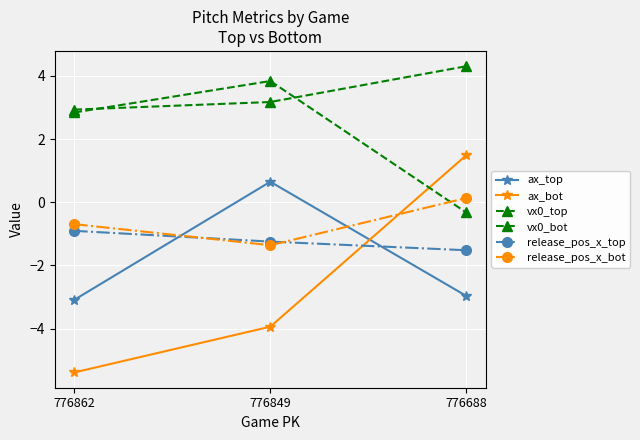

Rank the series by their maximum value, from highest to lowest.

vx0_top, vx0_bot, ax_bot, ax_top, release_pos_x_bot, release_pos_x_top